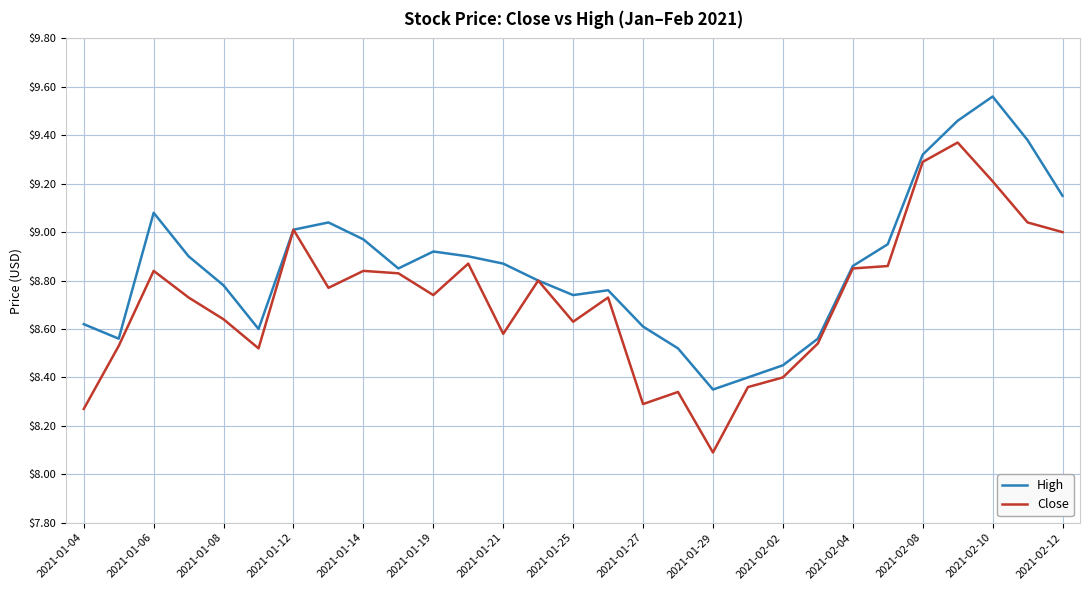

Which series has the largest total across all categories?

High